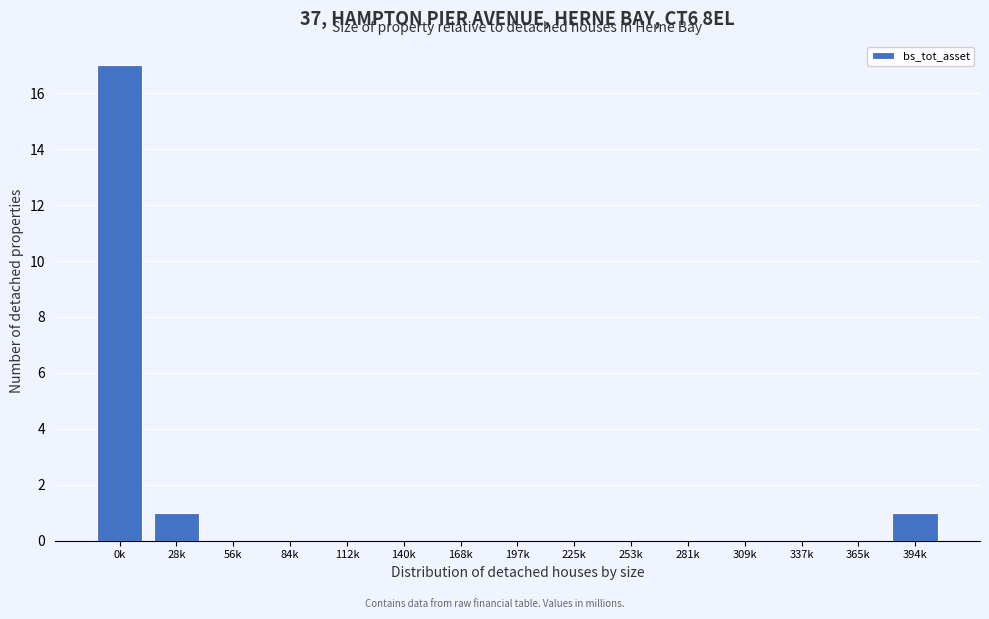

Reading left to right, transcribe all the data shown in this chart.

0k=17	28k=1	56k=0	84k=0	112k=0	140k=0	168k=0	197k=0	225k=0	253k=0	281k=0	309k=0	337k=0	365k=0	394k=1